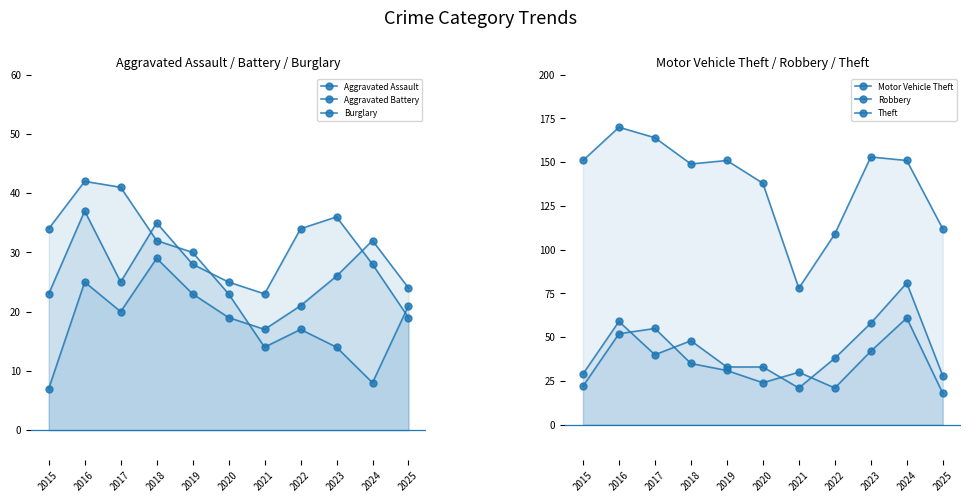

At which category does the chart reach its peak across all series?

2016